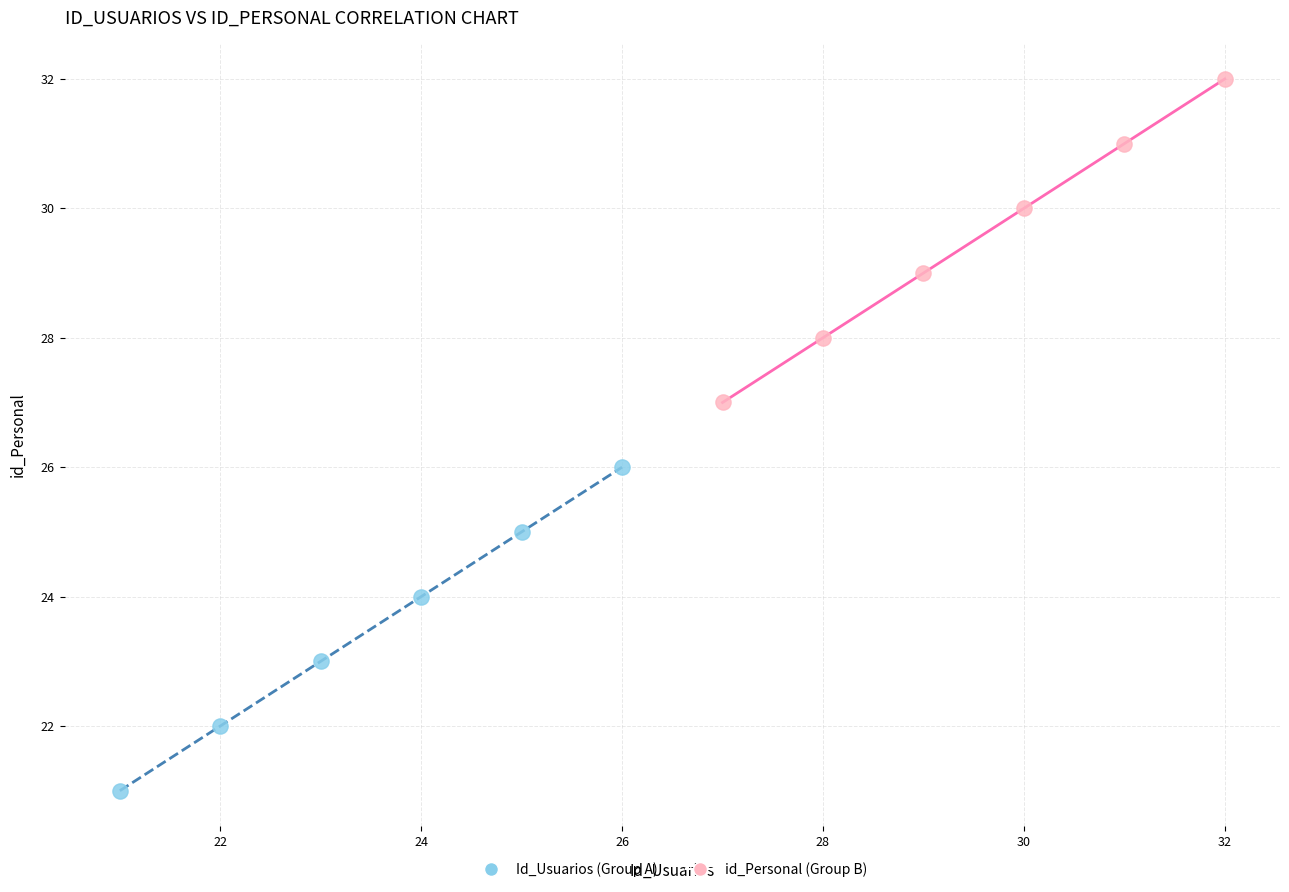

What are all the series names shown in the legend?

Id_Usuarios (Group A), id_Personal (Group B)